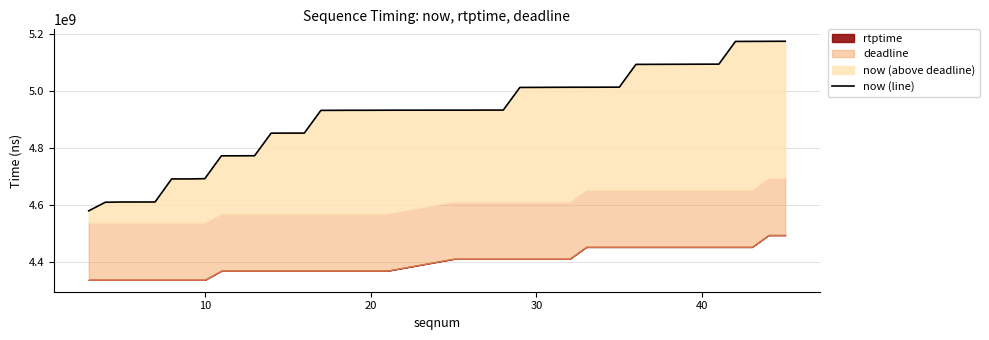

Does the chart display data point markers on the line(s)?

No